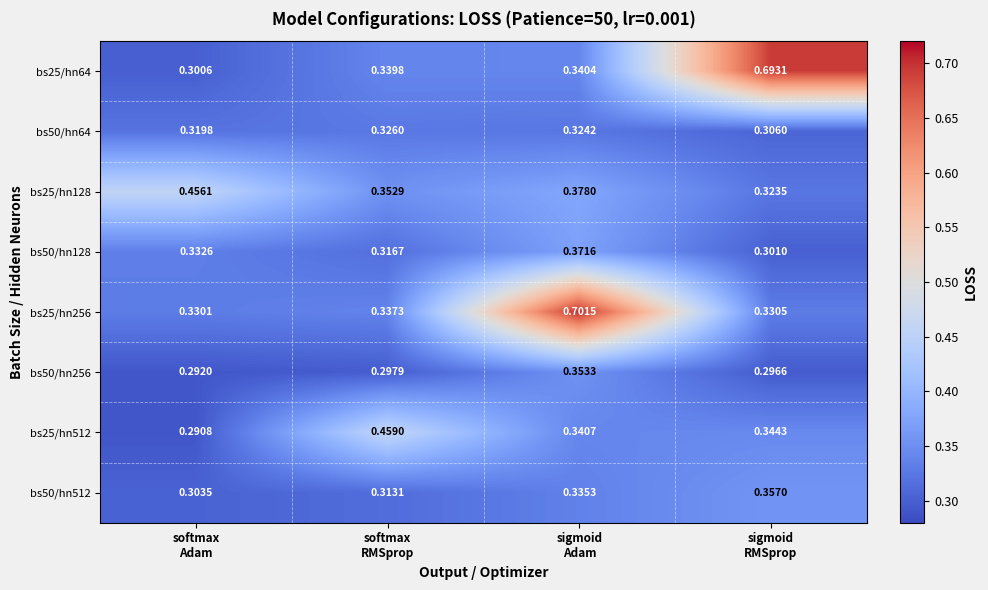

At how many categories does at least one series exceed 0?

4